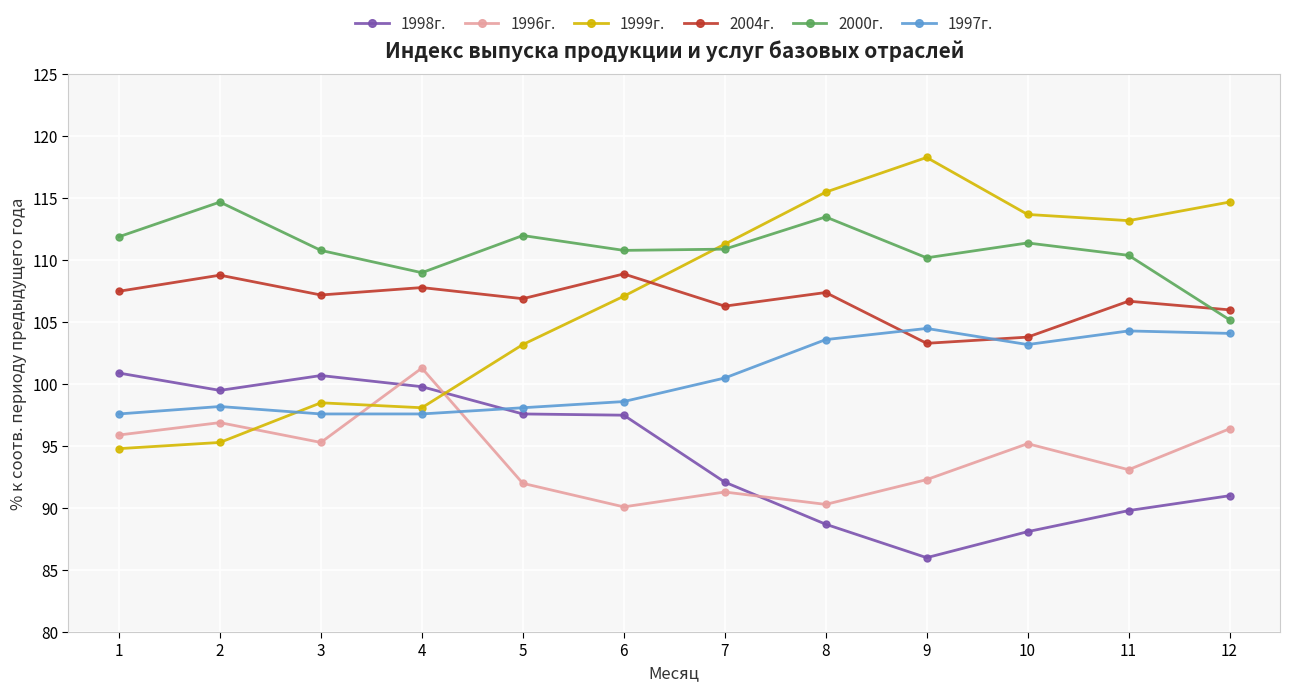

Is the value of 1997г. at 11 greater than the value of 1996г. at 9?

Yes